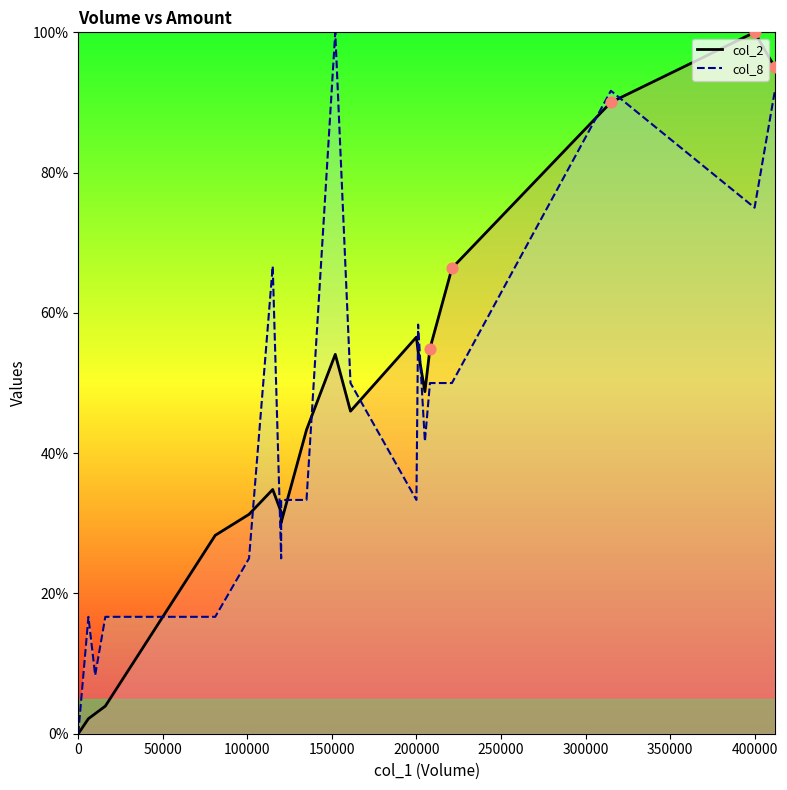

Which series has the largest Y range (max minus min)?

col_2